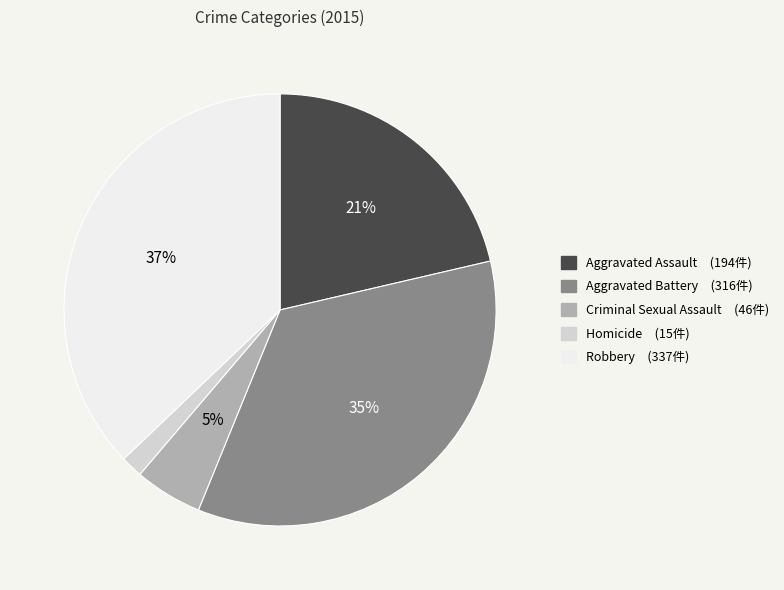

What is the smallest slice in the pie chart?

Homicide